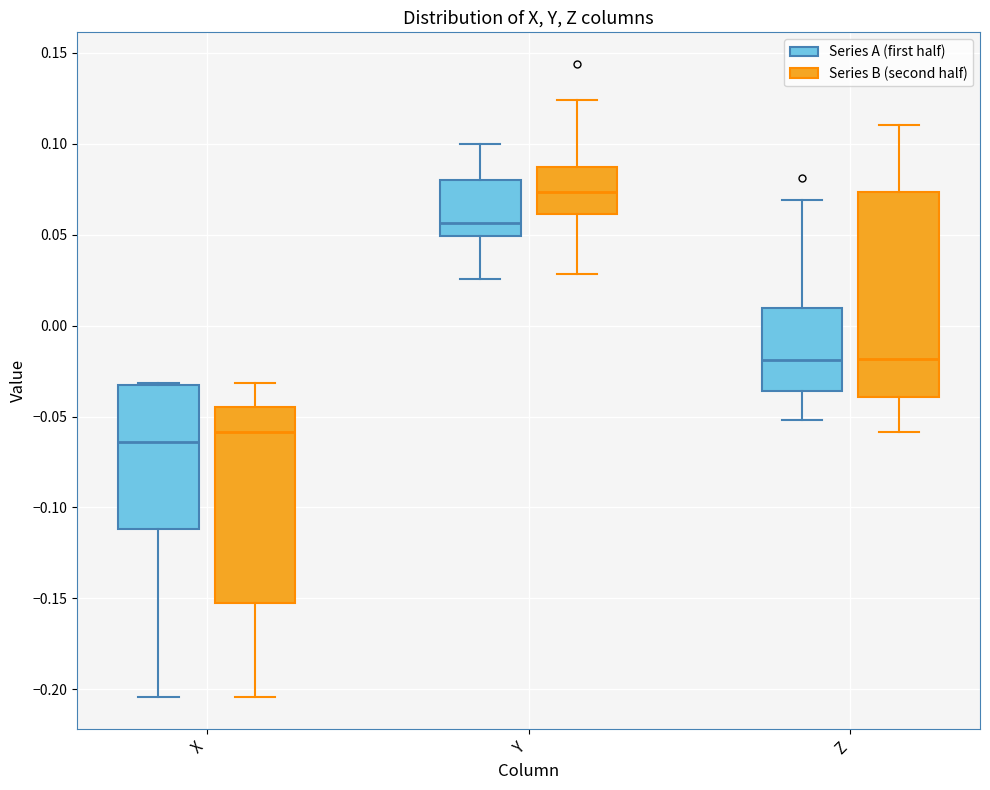

Reading left to right, transcribe this box plot: for each box, give where its median line is, the range the box spans, and where its two whiskers end, as read against the y-axis. The values are not printed on the chart, so give them approximately, as read against the axis.

X (Series A (first half)): median -0.065, box -0.110 to -0.035, whiskers -0.205 to -0.030
X (Series B (second half)): median -0.060, box -0.155 to -0.045, whiskers -0.205 to -0.030
Y (Series A (first half)): median 0.055, box 0.050 to 0.080, whiskers 0.025 to 0.100
Y (Series B (second half)): median 0.075, box 0.060 to 0.085, whiskers 0.030 to 0.125
Z (Series A (first half)): median -0.020, box -0.035 to 0.010, whiskers -0.050 to 0.070
Z (Series B (second half)): median -0.020, box -0.040 to 0.075, whiskers -0.060 to 0.110